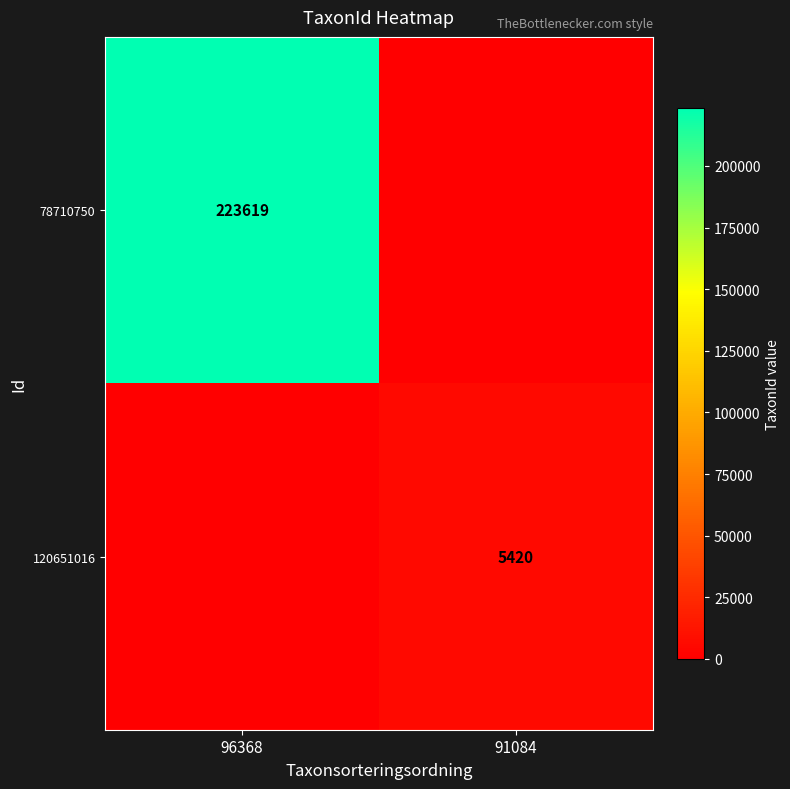

Is the value of 120651016 at 91084 greater than the value of 78710750 at 96368?

No